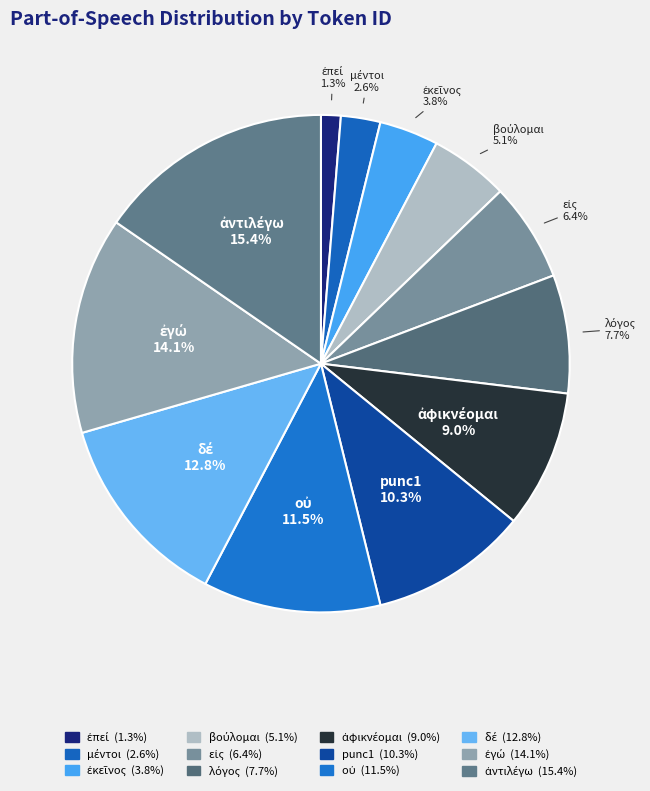

What is the largest slice in the pie chart?

ἀντιλέγω